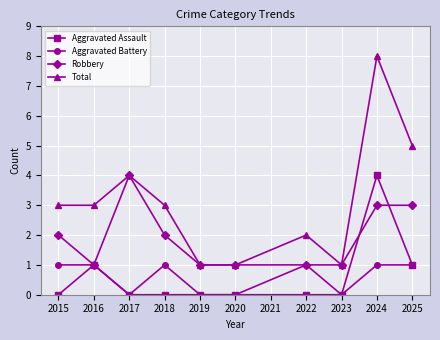

What is the total value across all series at 2015?

6